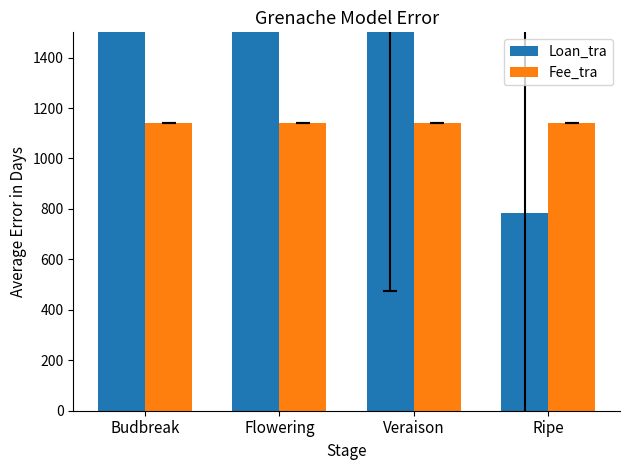

Count the number of data series in this chart.

2